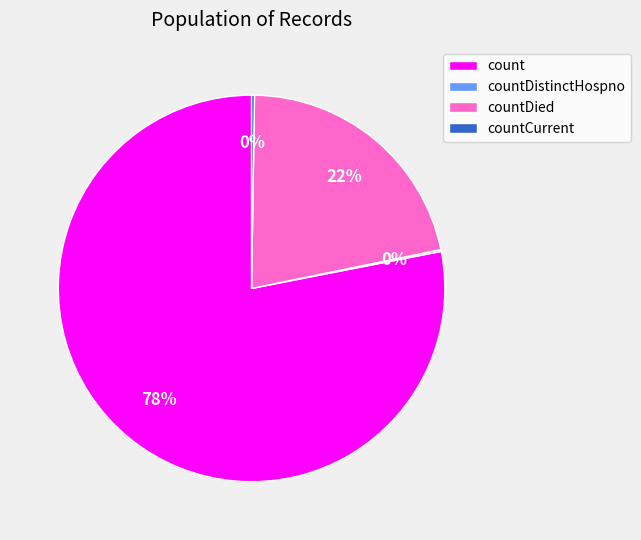

To the nearest percent, what is the average slice percentage?

25%